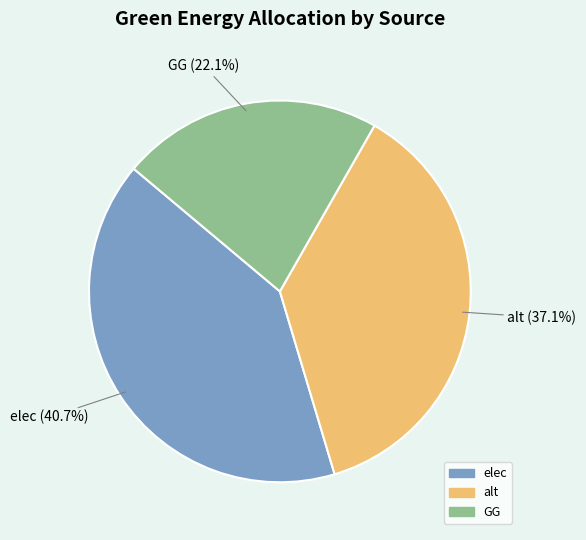

Is the sum of elec and GG greater than half?

Yes